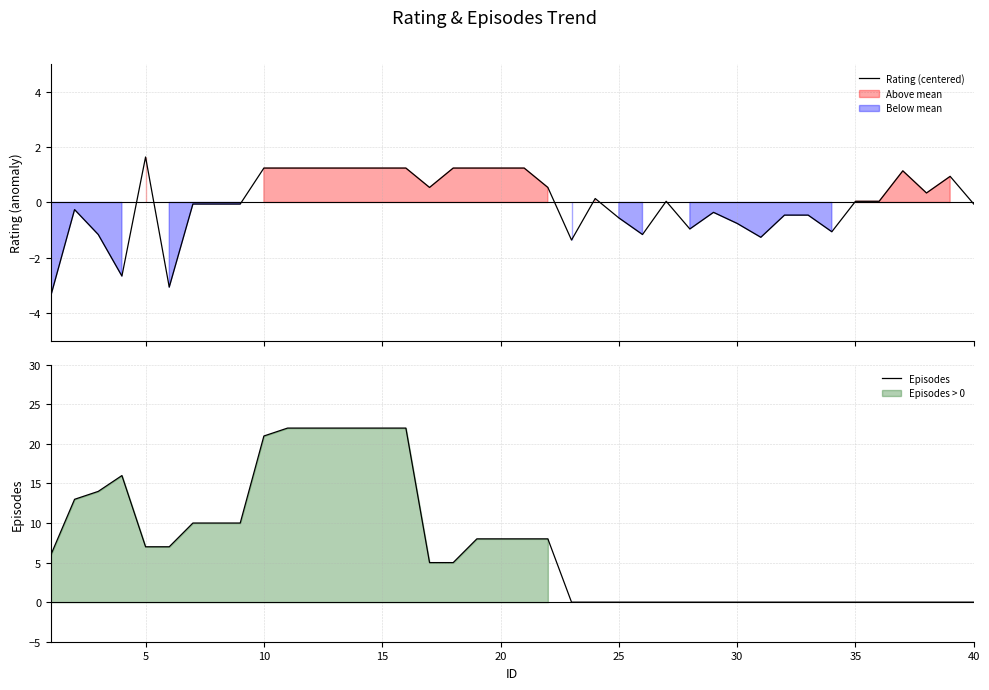

The Episodes series shows 12 at 20. True or false?

False